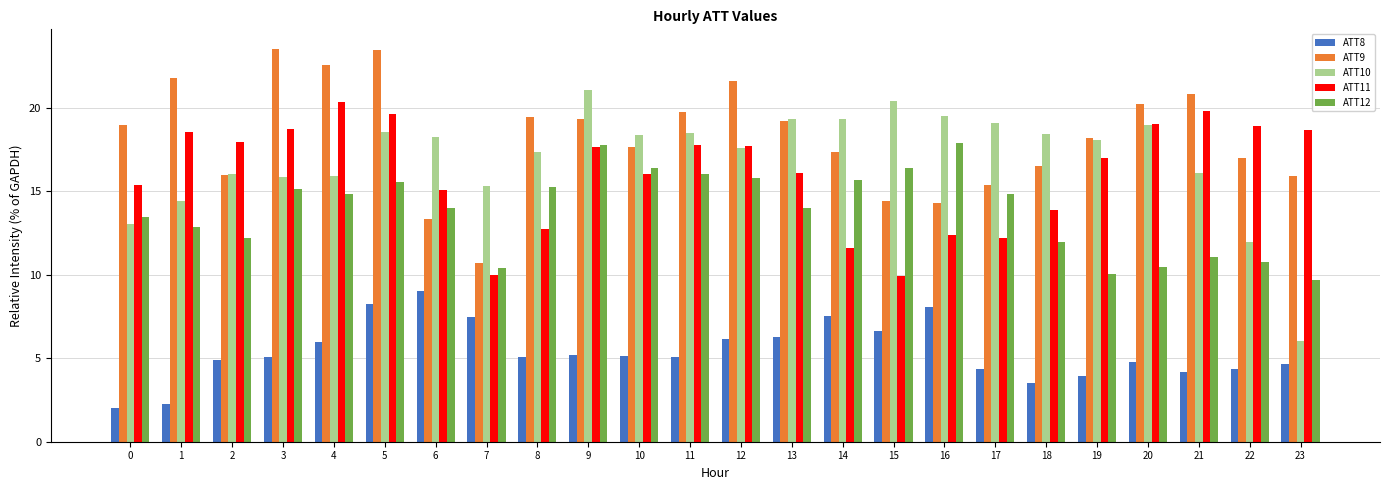

What is the difference between the second highest and minimum values in the ATT12 series?

8.1